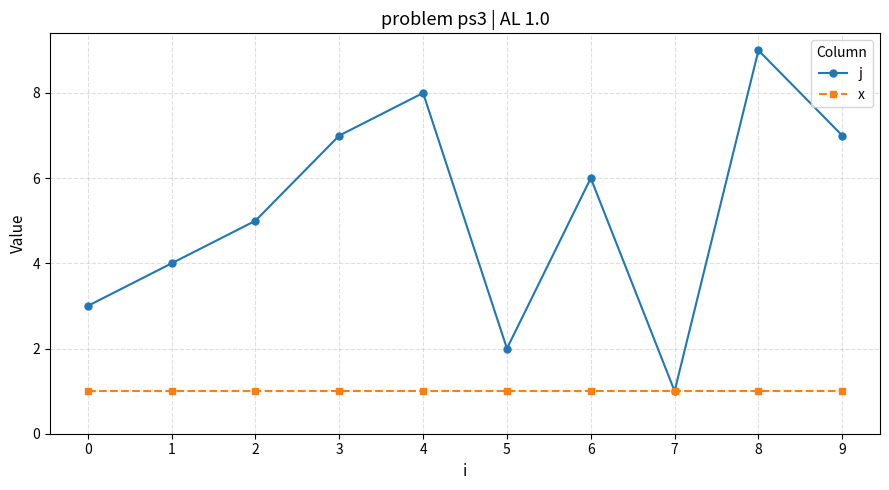

List the series in order of their peak value, lowest first.

x, j